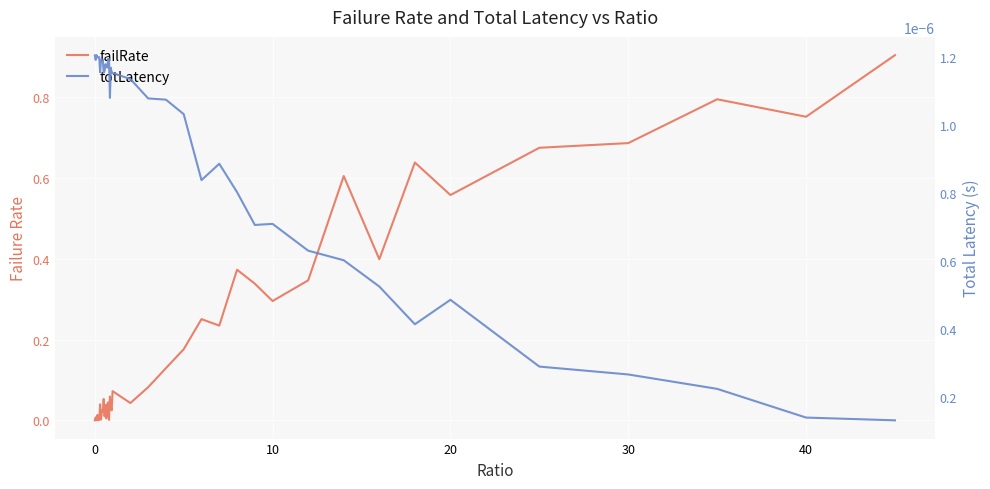

True or false: failRate has a value of 0.0 at 13.

False